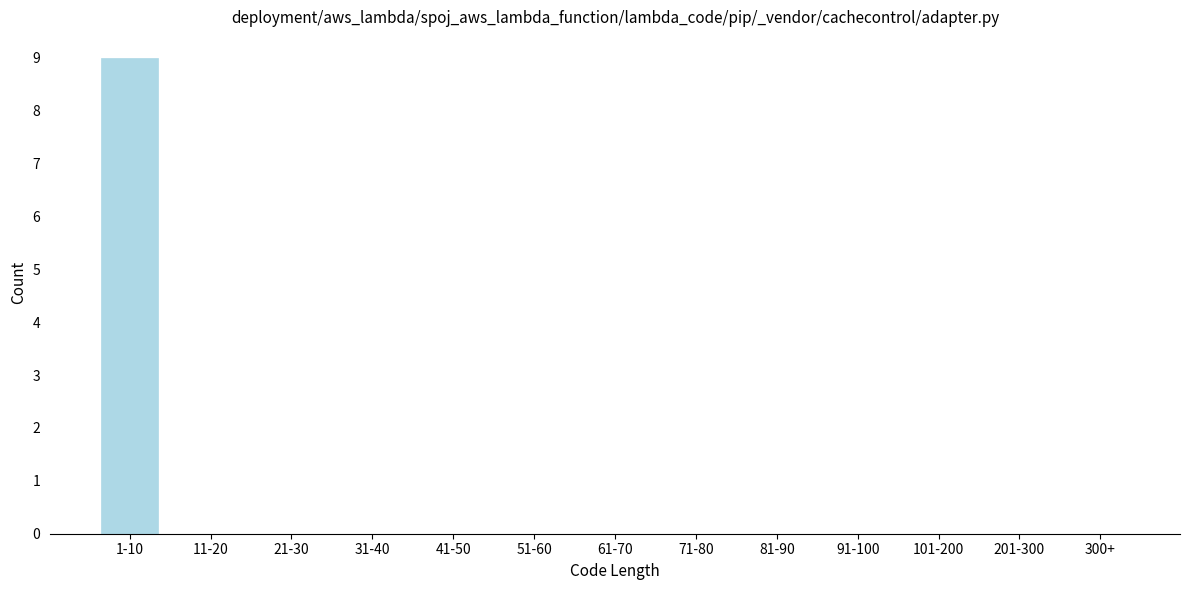

Reading left to right, extract all data points from this chart.

1-10=9	11-20=0	21-30=0	31-40=0	41-50=0	51-60=0	61-70=0	71-80=0	81-90=0	91-100=0	101-200=0	201-300=0	300+=0